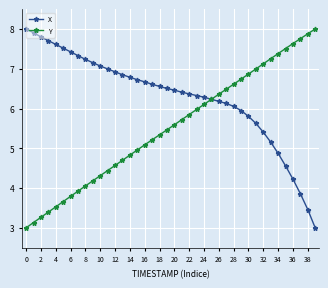

Which series has the largest total across all categories?

X